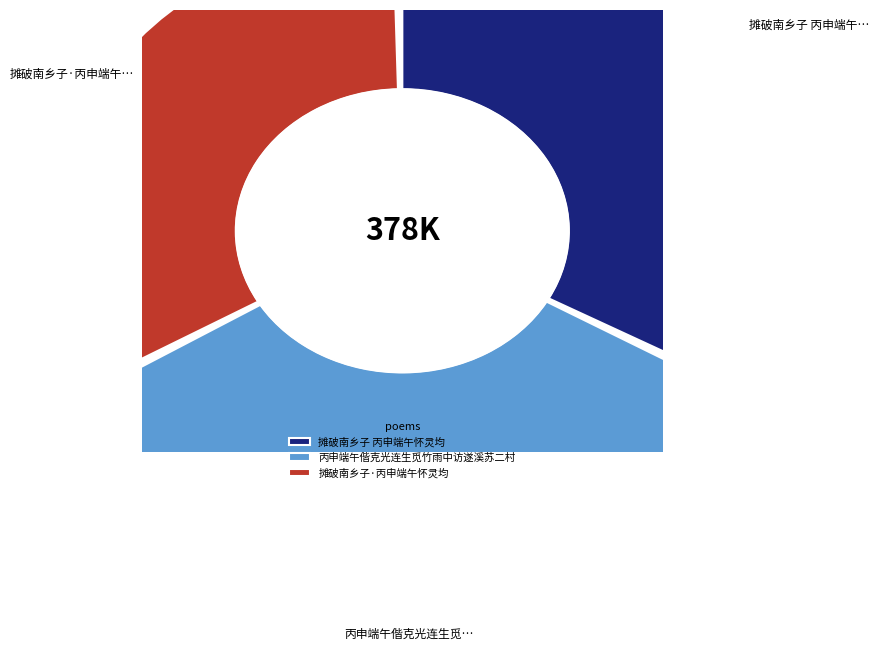

Approximately how many times larger is the value at 丙申端午偕克光连生觅竹雨中访遂溪苏二村 compared to 摊破南乡子 丙申端午怀灵均?

1.0